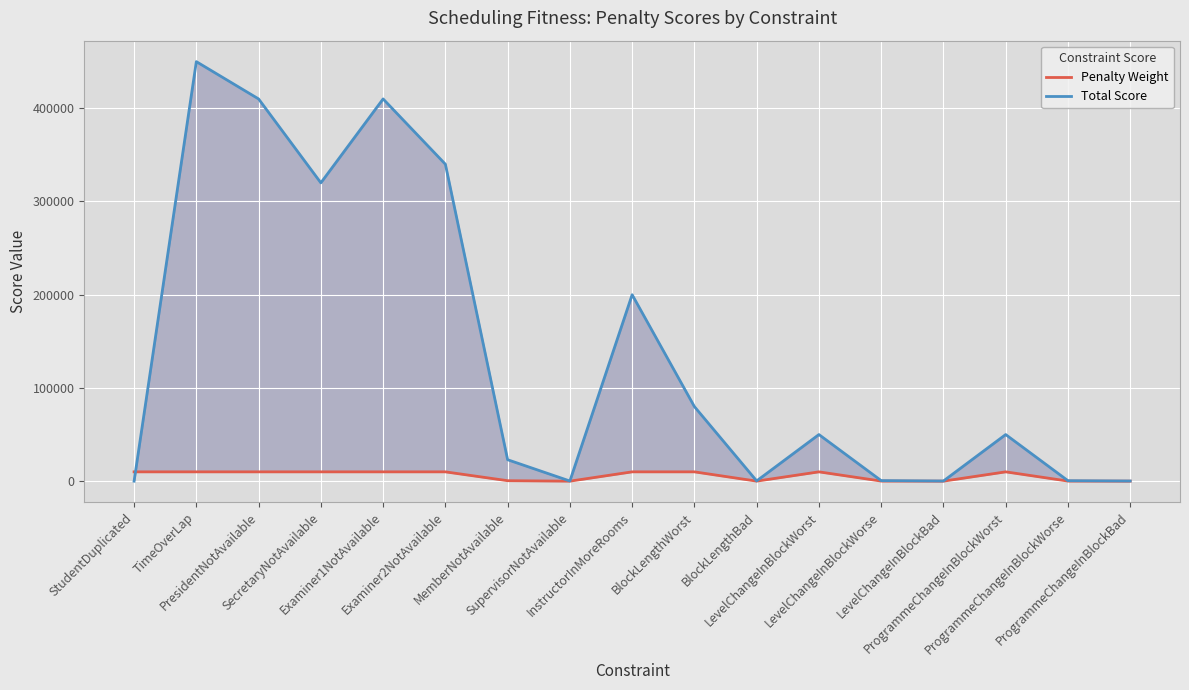

Which series has the largest total across all categories?

Total Score